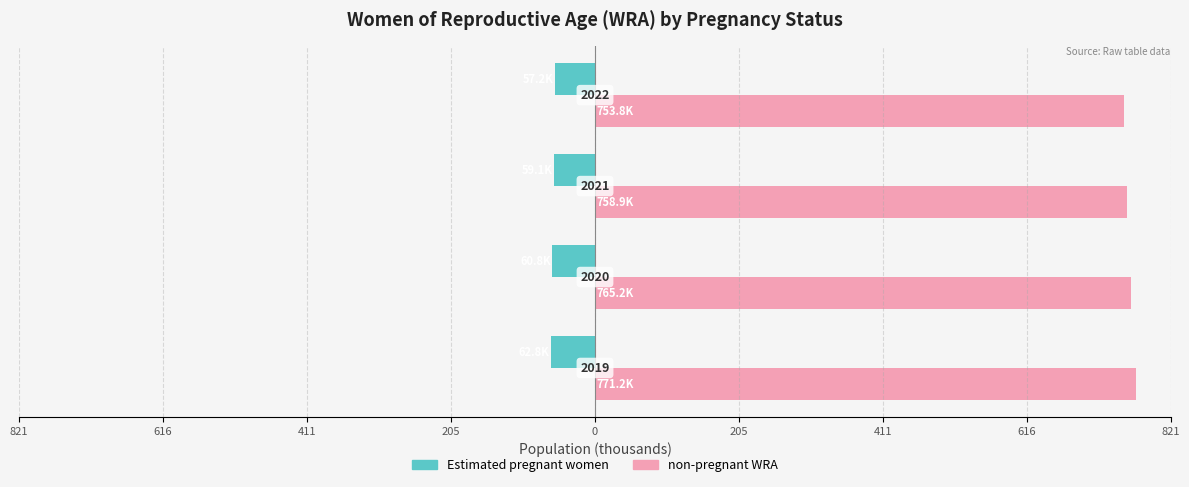

What are all the series names shown in the legend?

Estimated pregnant women, non-pregnant WRA